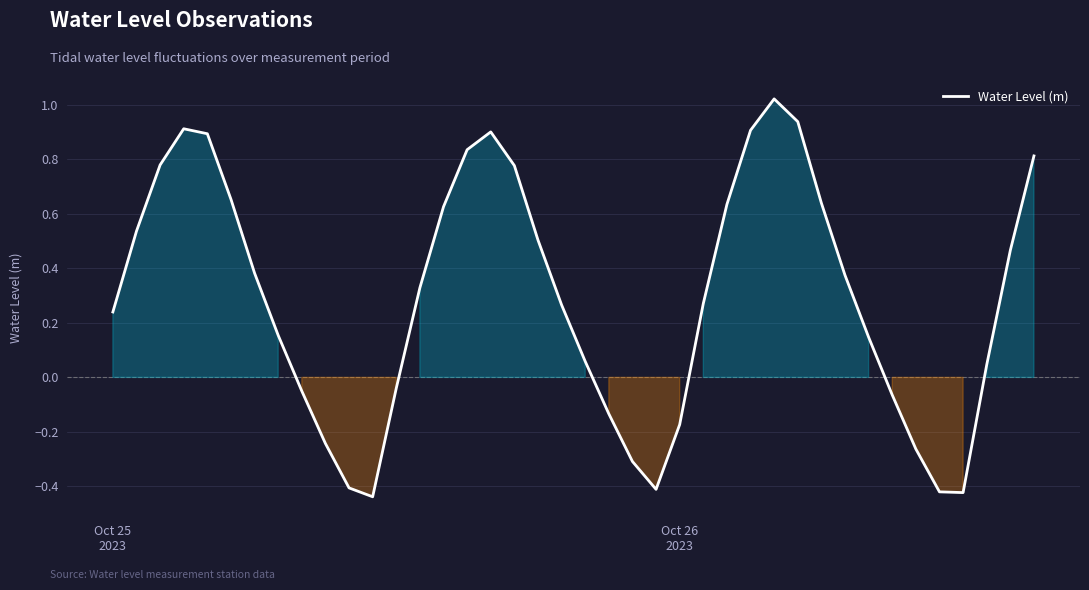

Reading right to left, list all the values displayed in this chart.

0.8	0.5	0.0	-0.4	-0.4	-0.3	-0.1	0.1	0.4	0.6	0.9	1.0	0.9	0.6	0.3	-0.2	-0.4	-0.3	-0.1	0.1	0.3	0.5	0.8	0.9	0.8	0.6	0.3	-0.0	-0.4	-0.4	-0.2	-0.1	0.2	0.4	0.7	0.9	0.9	0.8	0.5	0.2